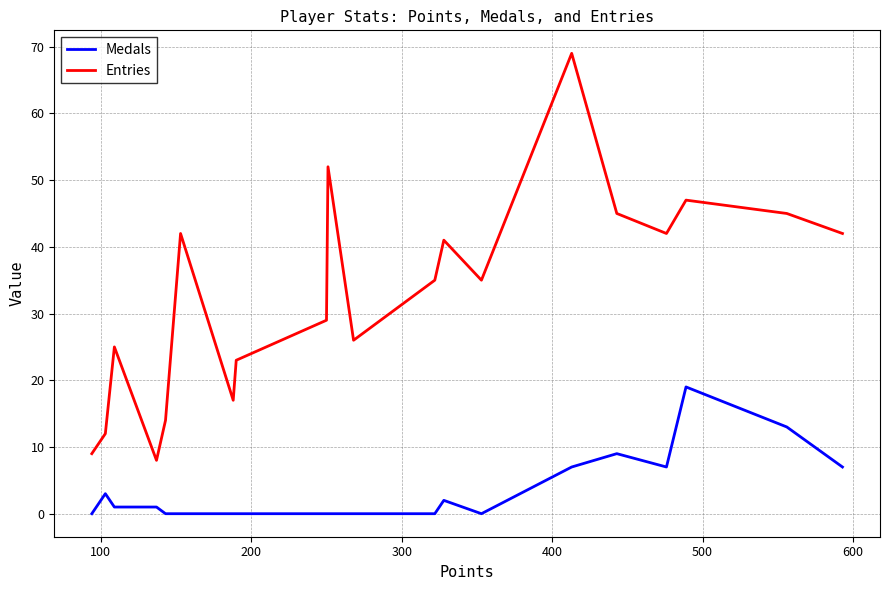

What is the difference between the maximum and minimum values in the Entries series?

61